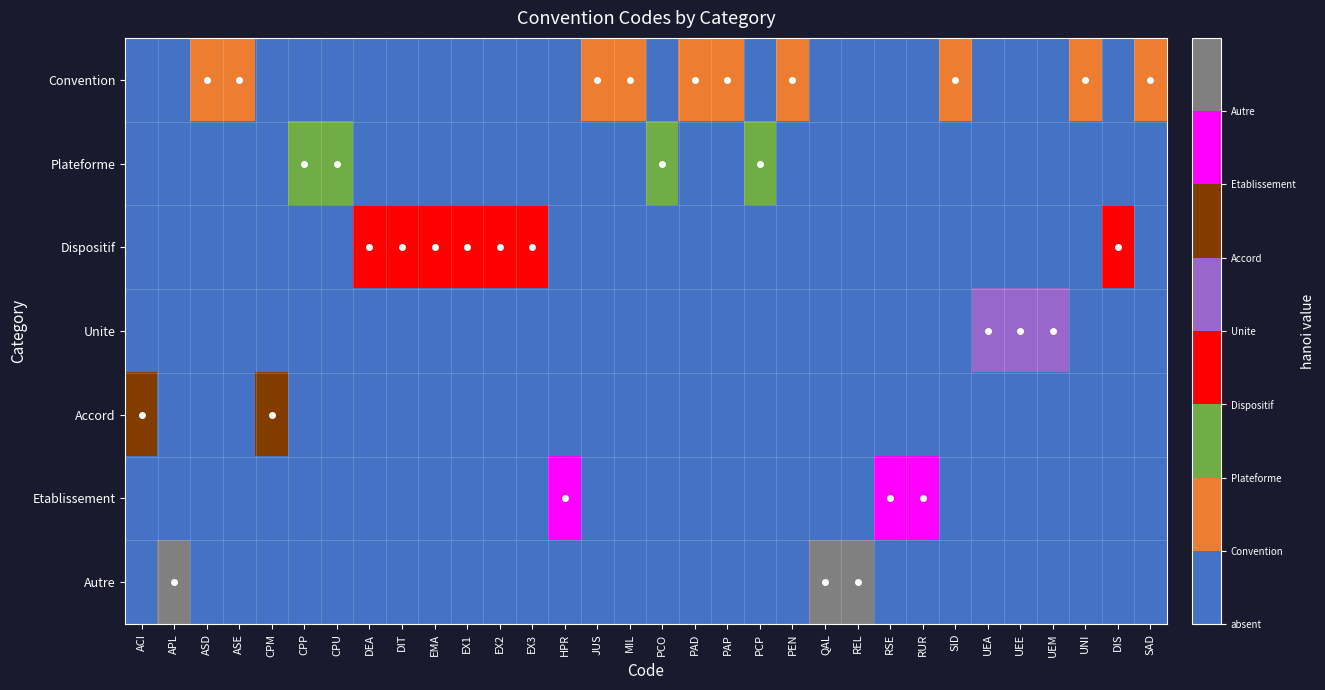

At how many categories does at least one series exceed 6?

3